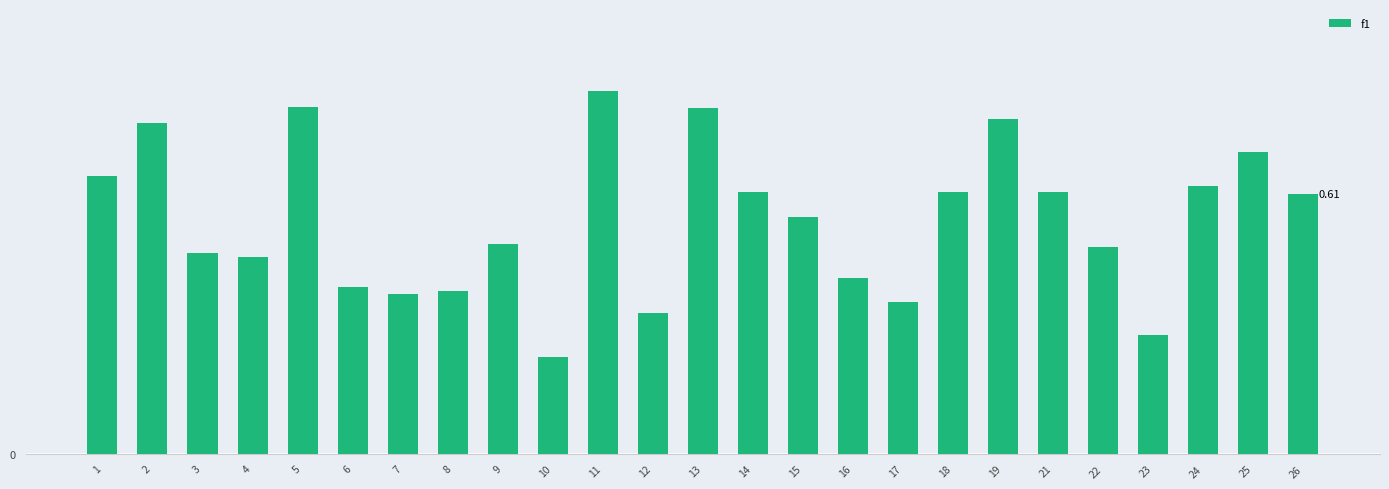

Reading right to left, transcribe all the data shown in this chart.

0.6	0.7	0.6	0.3	0.5	0.6	0.8	0.6	0.4	0.4	0.6	0.6	0.8	0.3	0.9	0.2	0.5	0.4	0.4	0.4	0.8	0.5	0.5	0.8	0.7